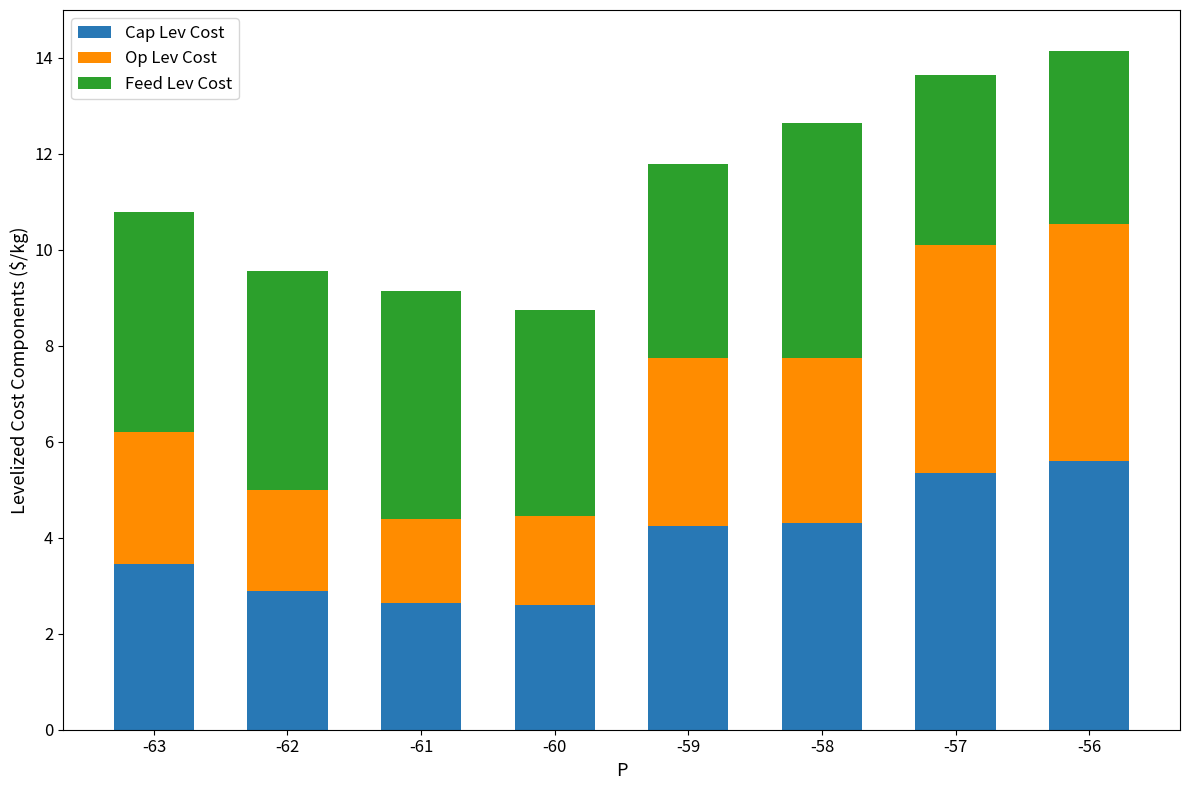

What is the total value across all series at -63?

10.8